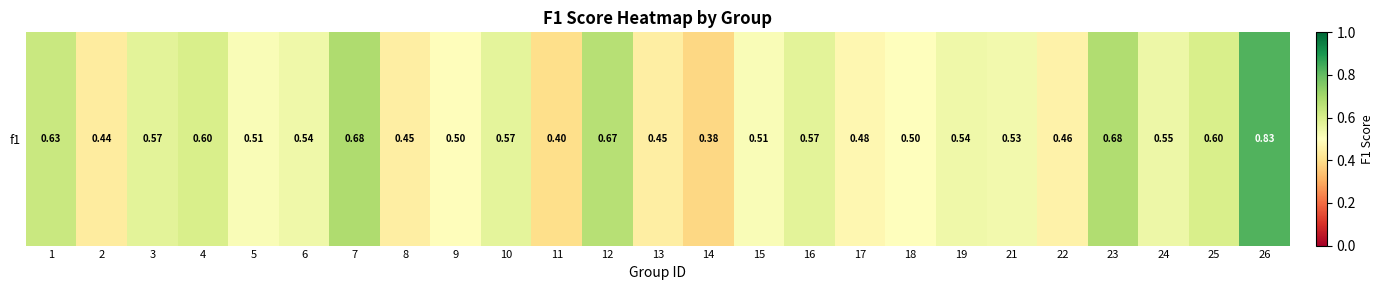

Reading right to left, transcribe all the data shown in this chart.

0.8	0.6	0.5	0.7	0.5	0.5	0.5	0.5	0.5	0.6	0.5	0.4	0.4	0.7	0.4	0.6	0.5	0.4	0.7	0.5	0.5	0.6	0.6	0.4	0.6